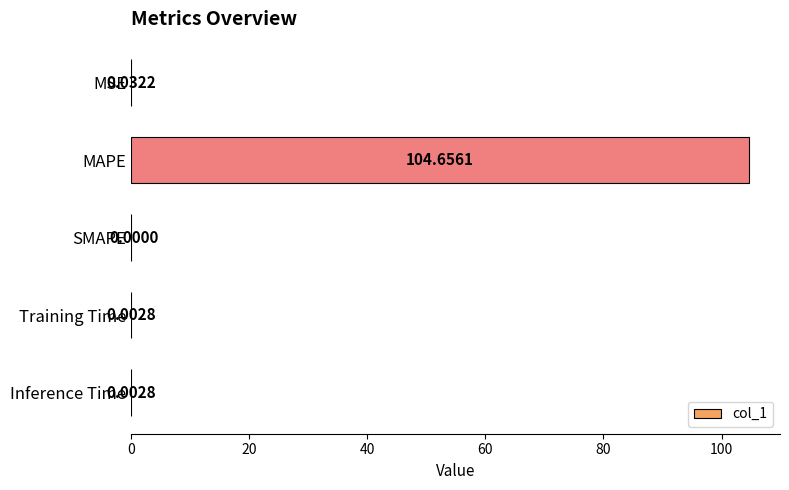

Between MAPE and Training Time, which is larger?

MAPE